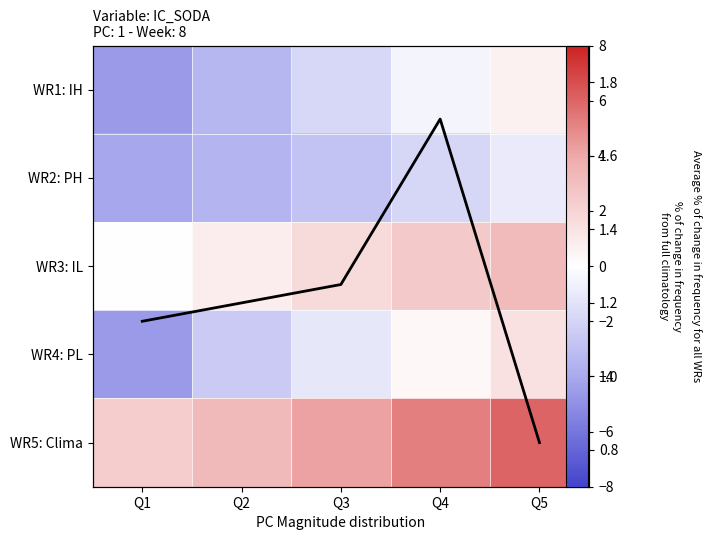

What is the sum of the line values at Q3 and Q4?

3.0